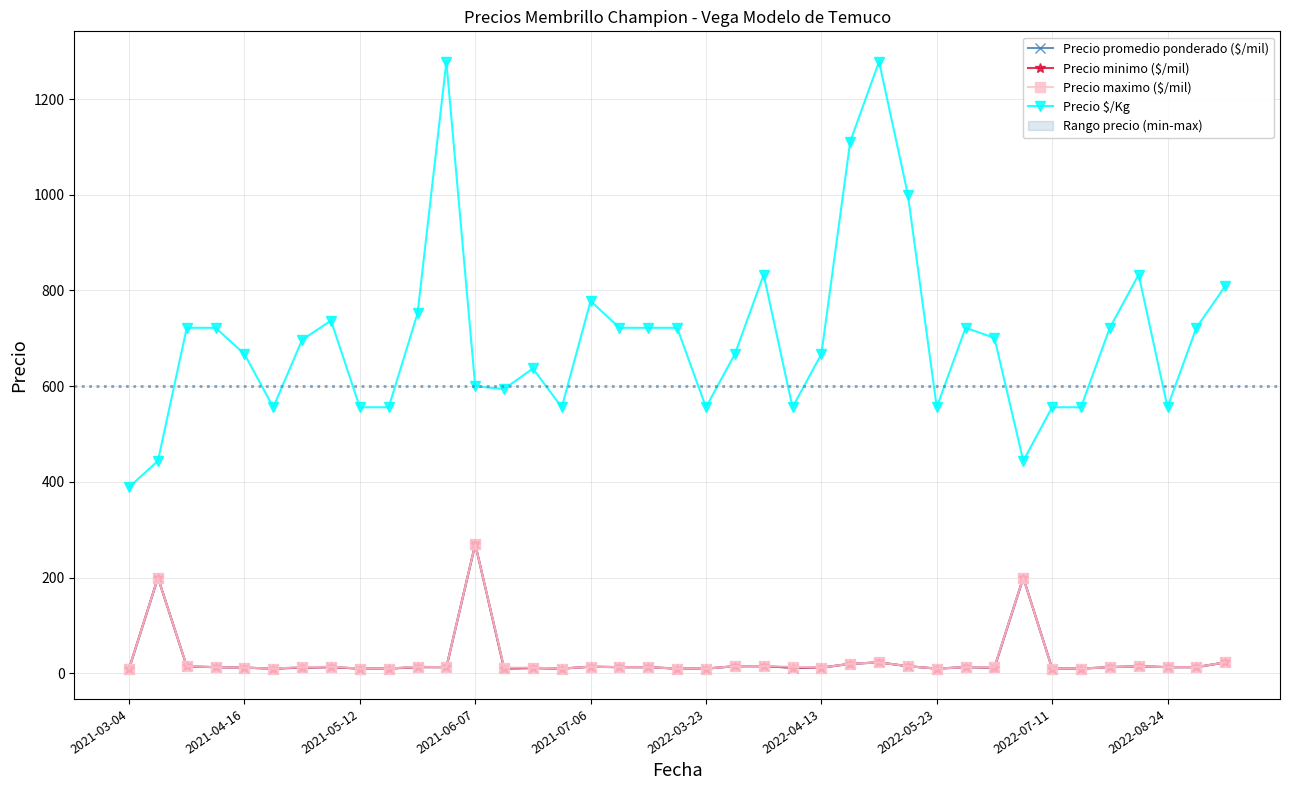

How many values in the Precio maximo ($/mil) series are below 13?

14